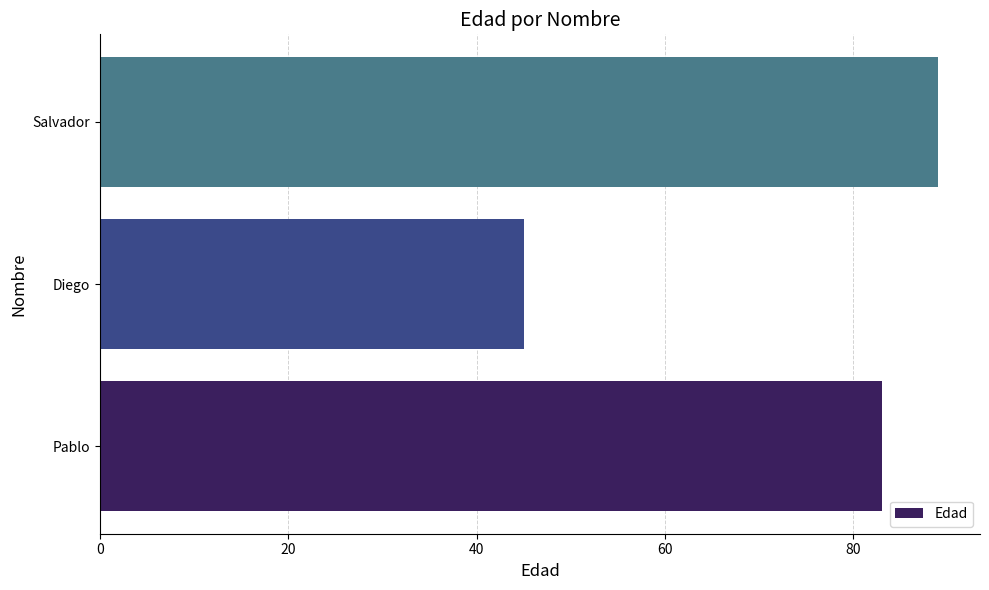

Does the chart contain stacked bars?

No